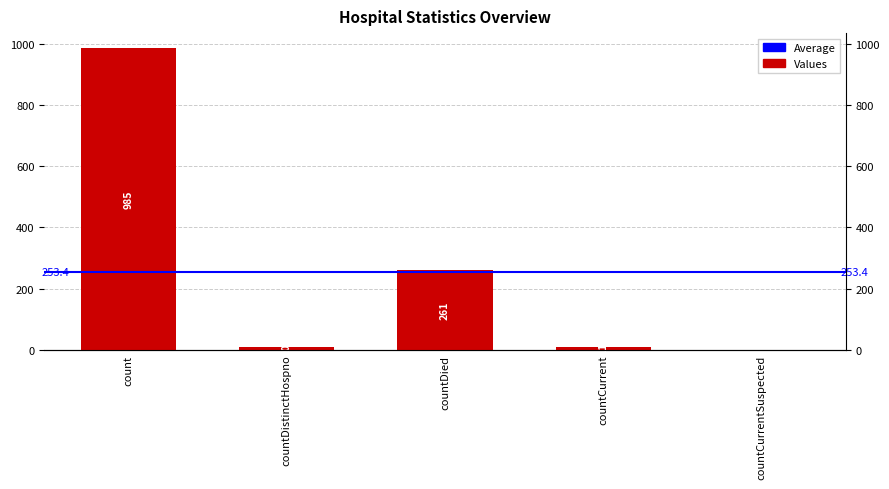

Reading left to right, extract all data points from this chart.

985	10	261	11	0